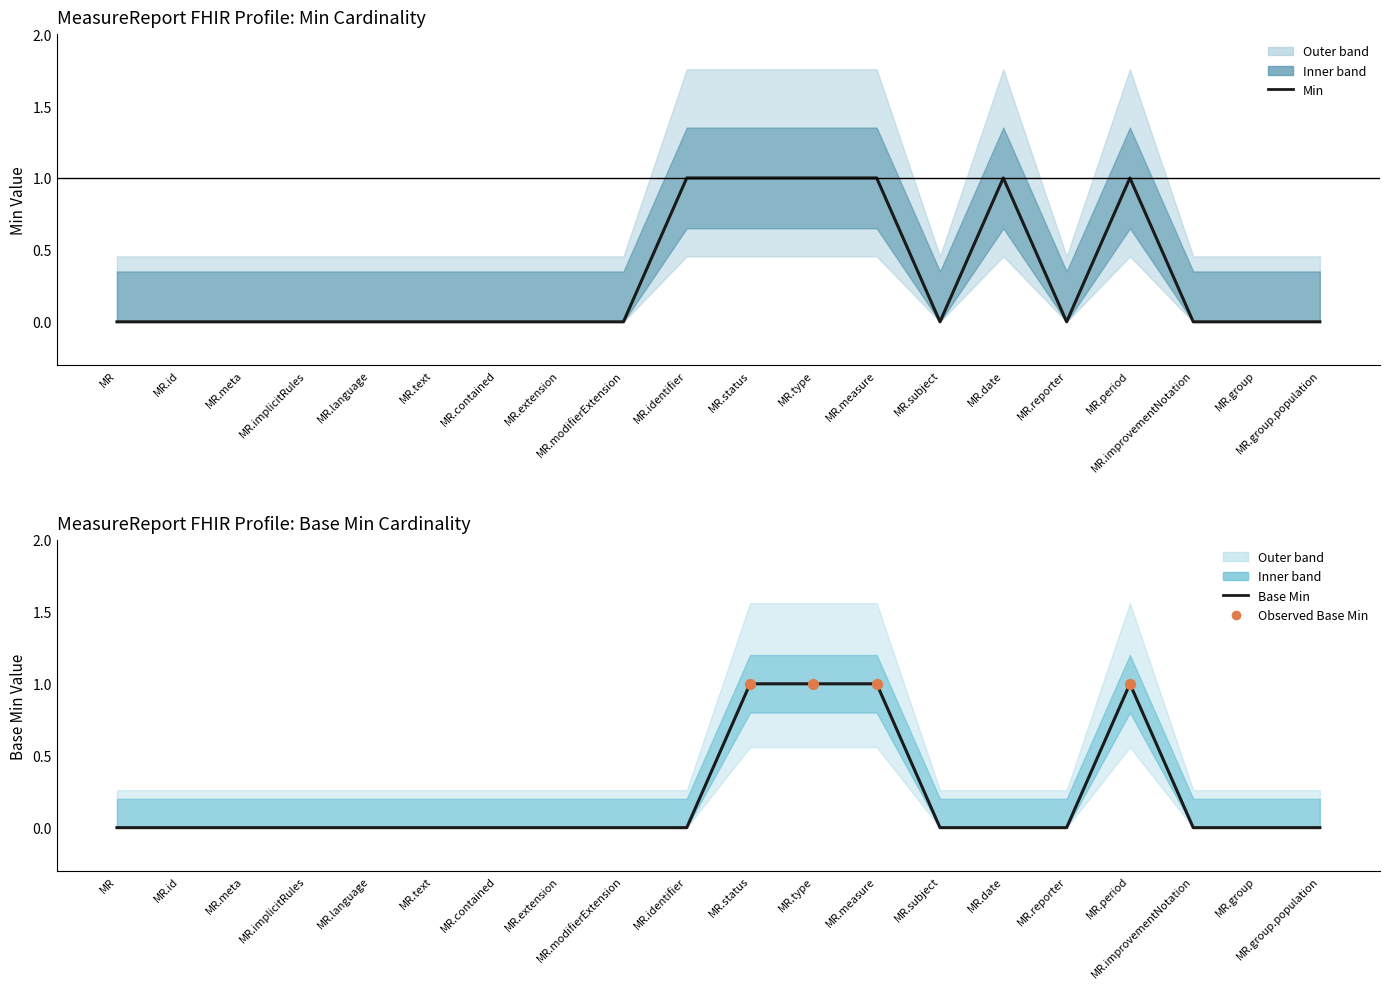

Which series contains the lowest Y value?

Min